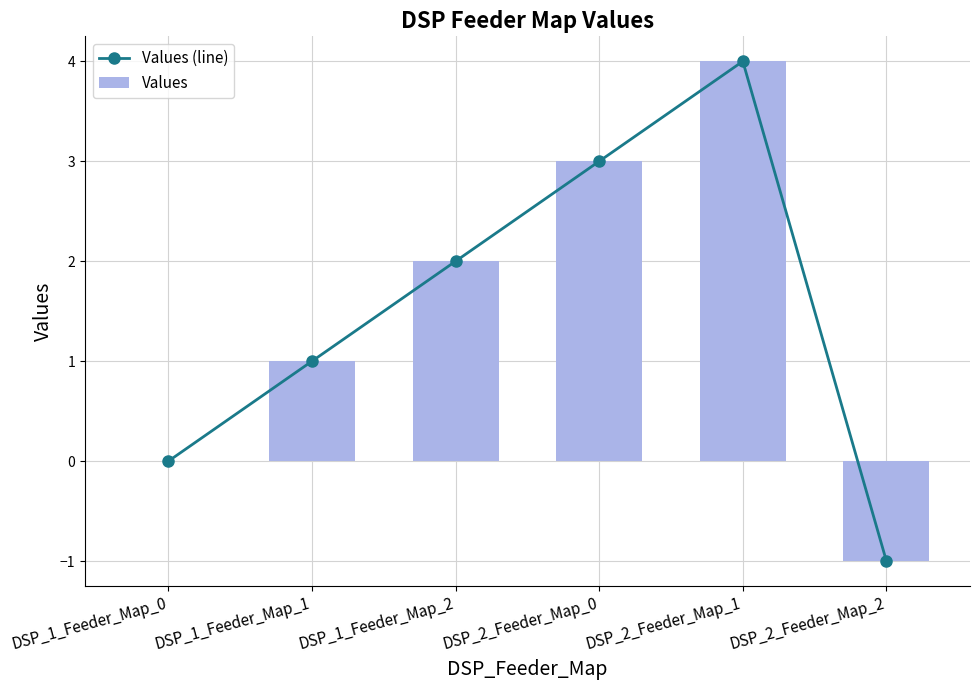

Which has a higher value, DSP_2_Feeder_Map_2 or DSP_1_Feeder_Map_1?

DSP_1_Feeder_Map_1